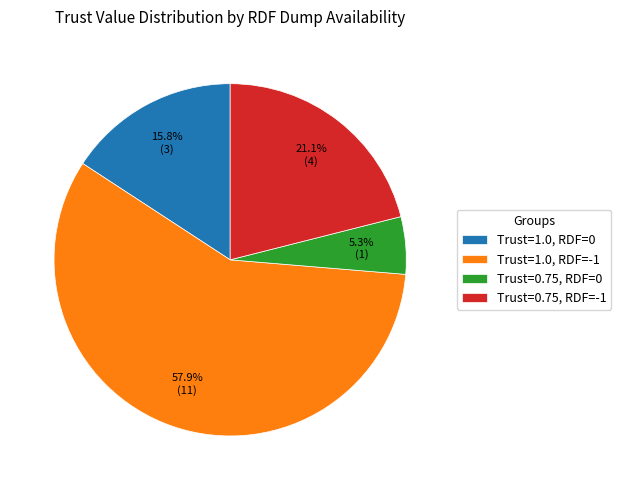

Which category accounts for the majority?

Trust=1.0, RDF=-1